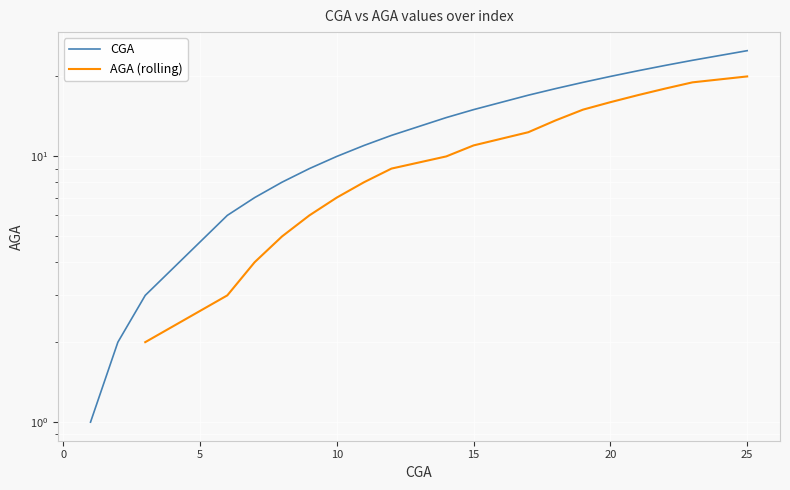

Which has a higher value, 1 or 2?

2